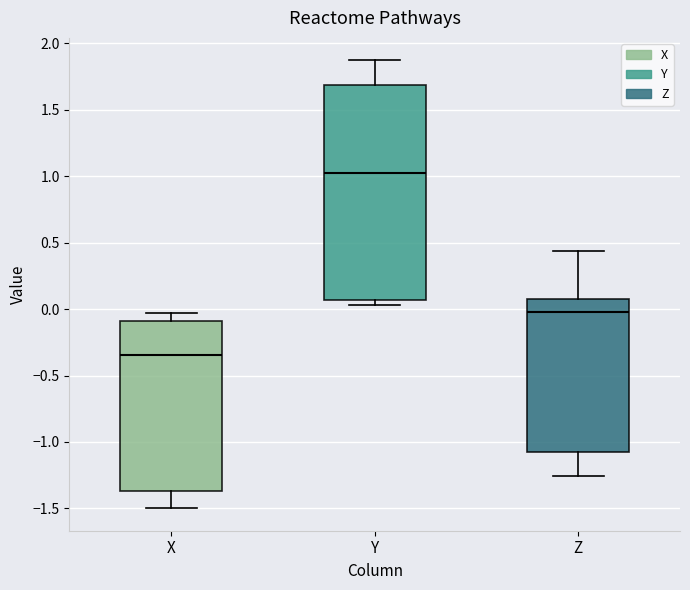

Where does the median line of the box for Z sit on the y-axis? The values are not printed on the chart, so give them approximately, as read against the axis.

0.00